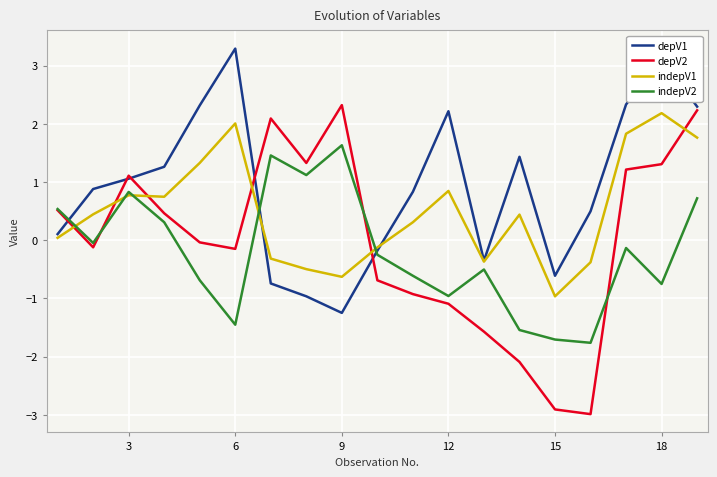

List the series in order of their overall mean, highest first.

depV1, indepV1, depV2, indepV2